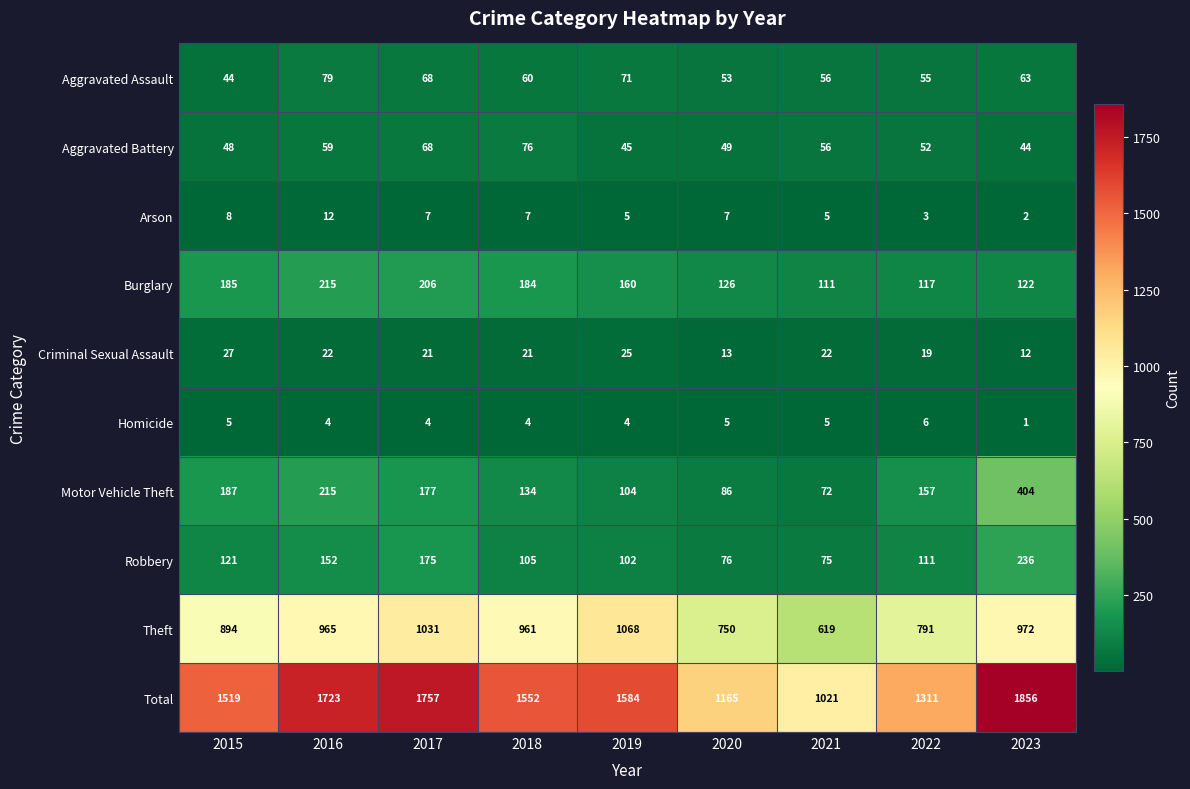

Which series changed the most between 2016 and 2022?

Total